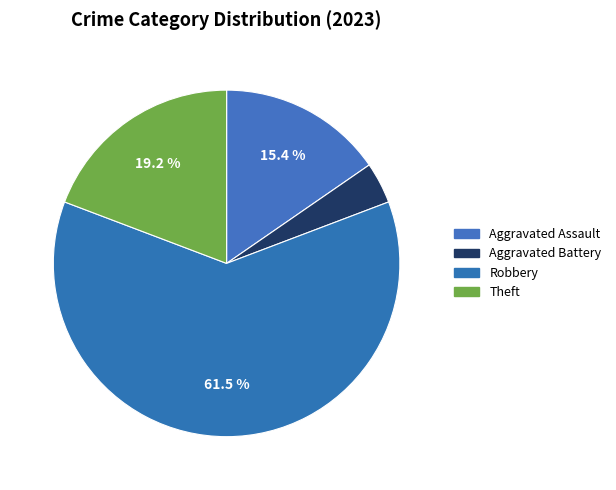

How much of the chart is everything except Aggravated Assault?

84.6%